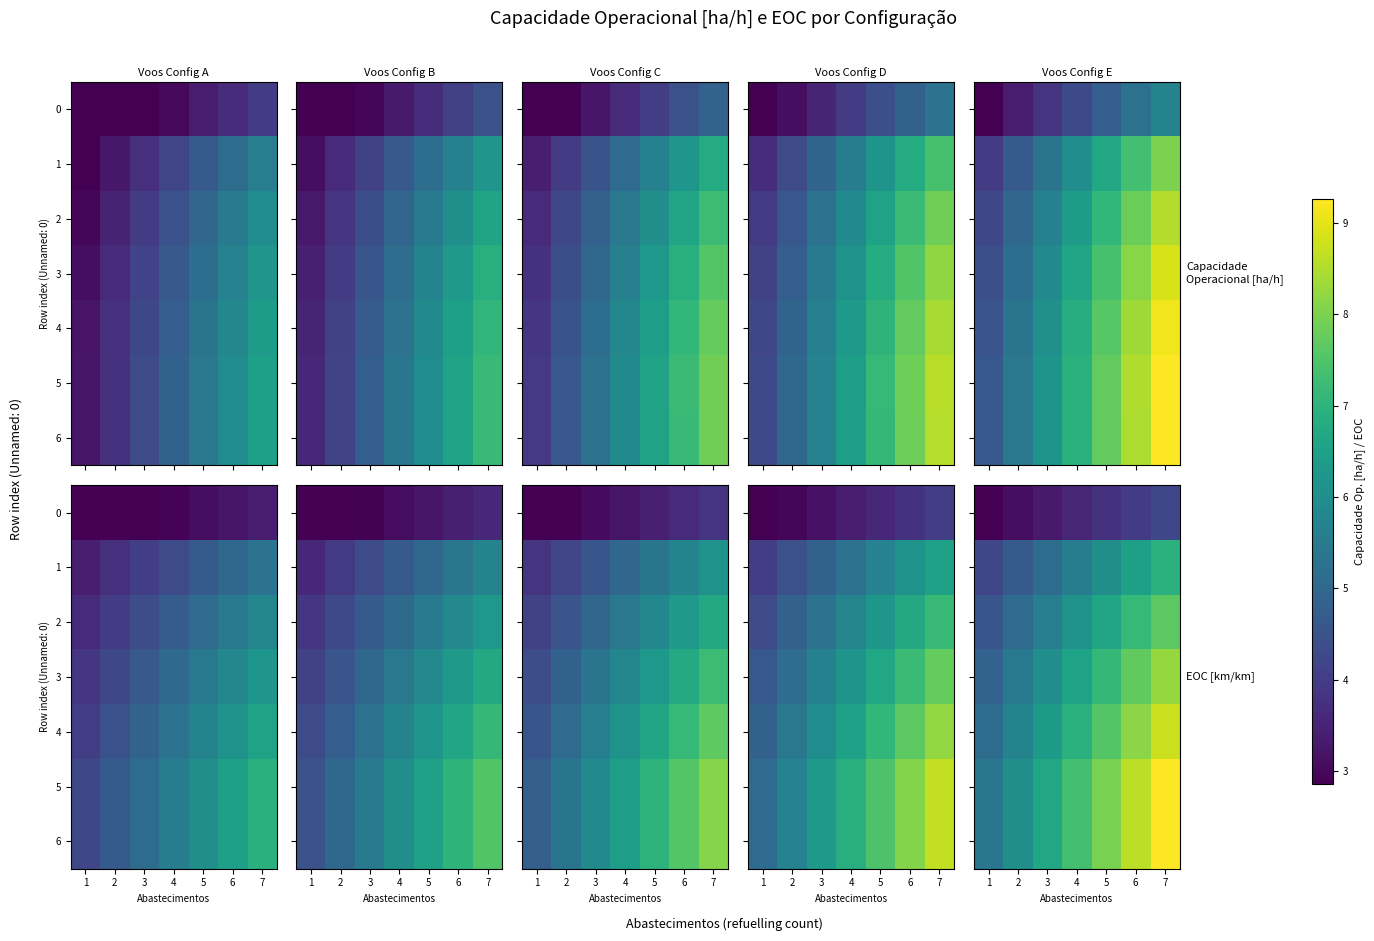

Which series has the widest spread of values?

5